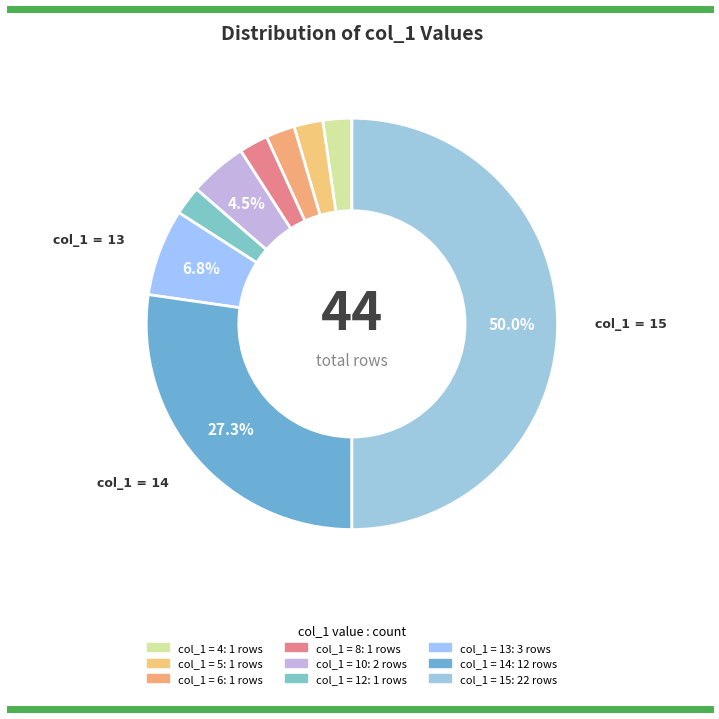

How many segments does this pie chart have?

9